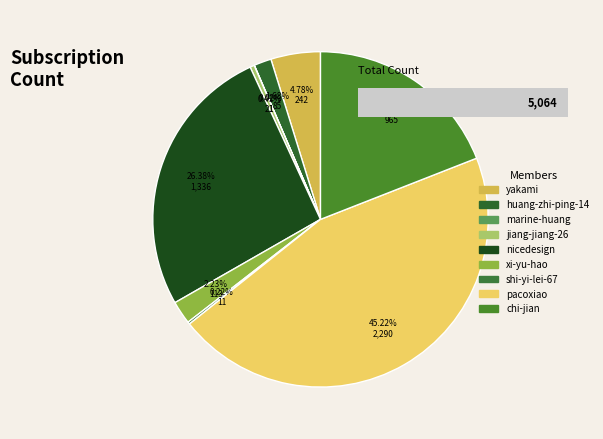

To the nearest percent, what is the difference between the largest and smallest slice percentages?

45%